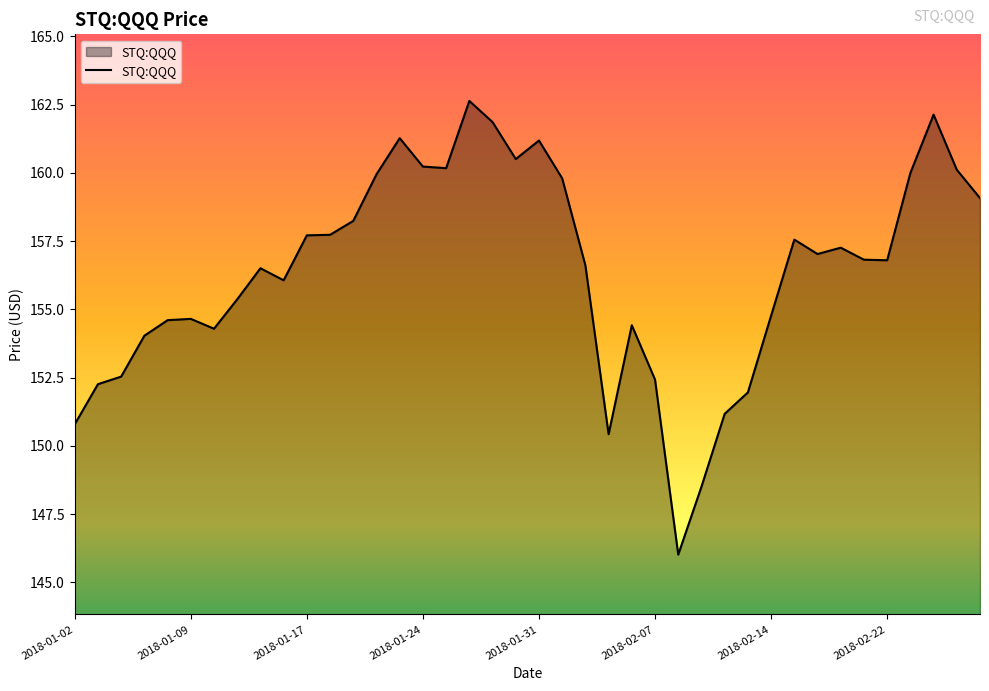

What is the maximum value shown in the chart?

162.6